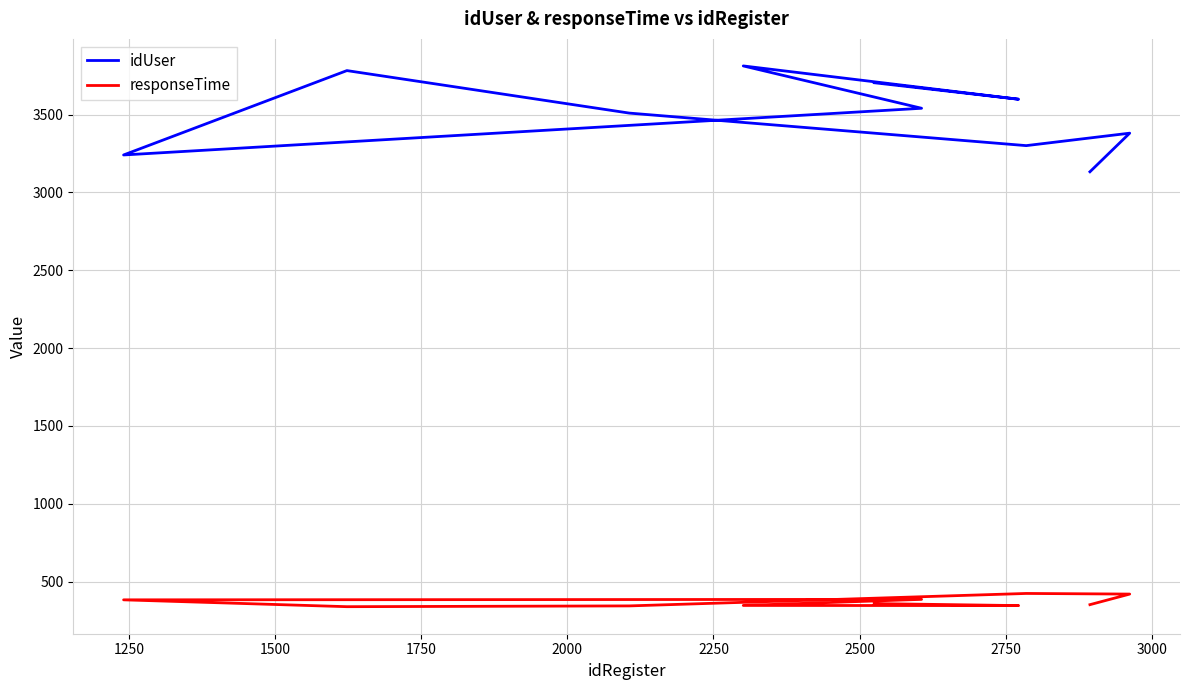

True or false: responseTime has a value of 666 at 2750.

False